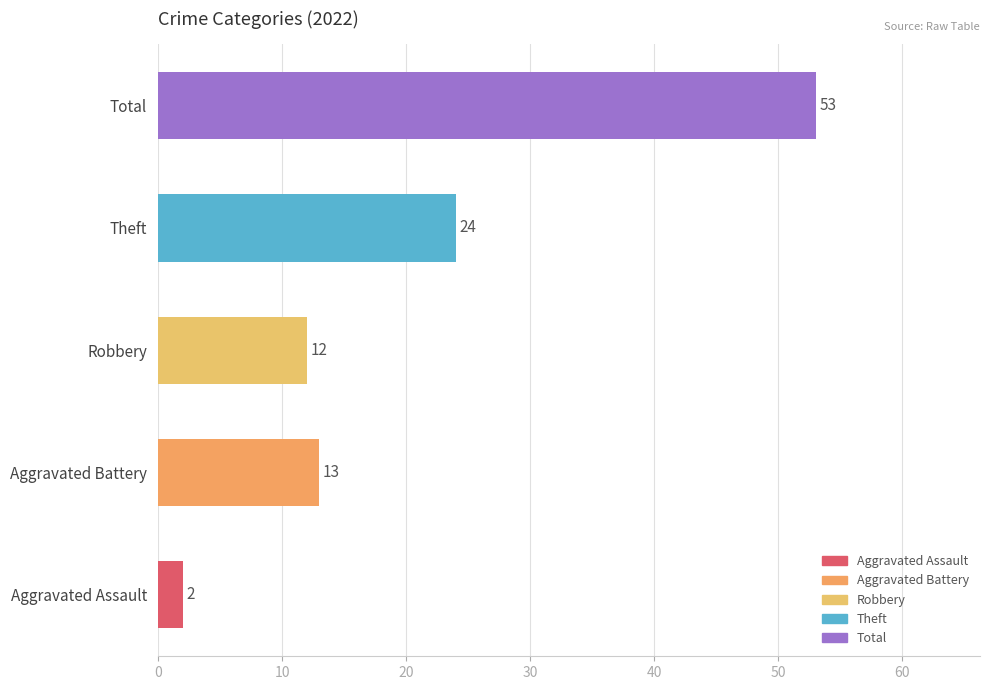

What is the average value?

21